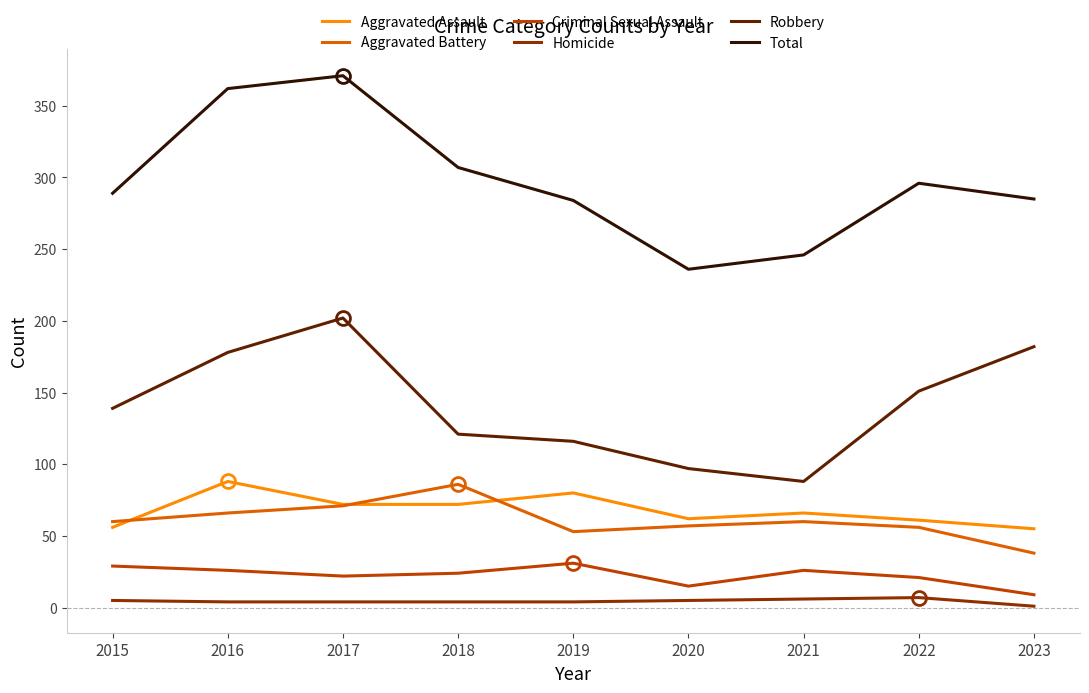

True or false: Total and Aggravated Battery intersect in this chart.

False